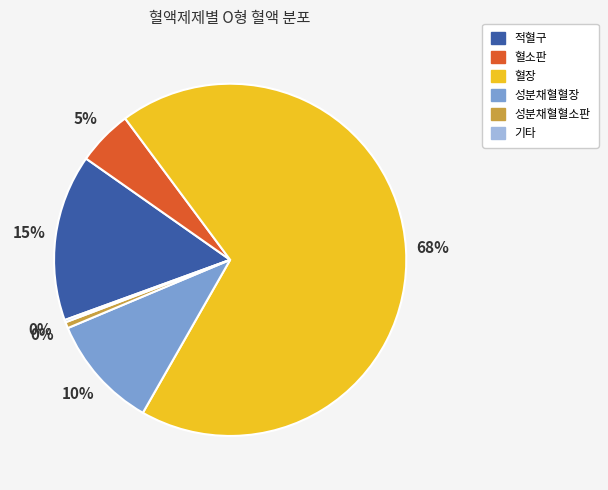

To the nearest percent, what portion does 혈소판 represent?

5%